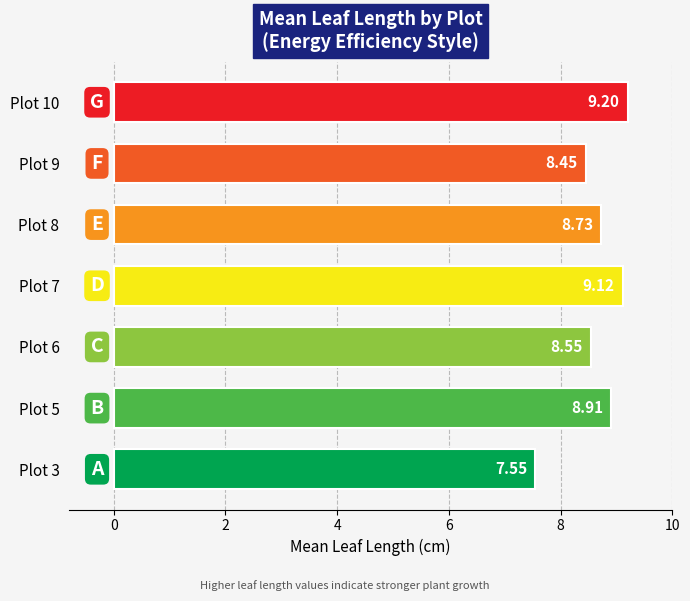

At which category does the chart reach its minimum across all series?

Plot 3